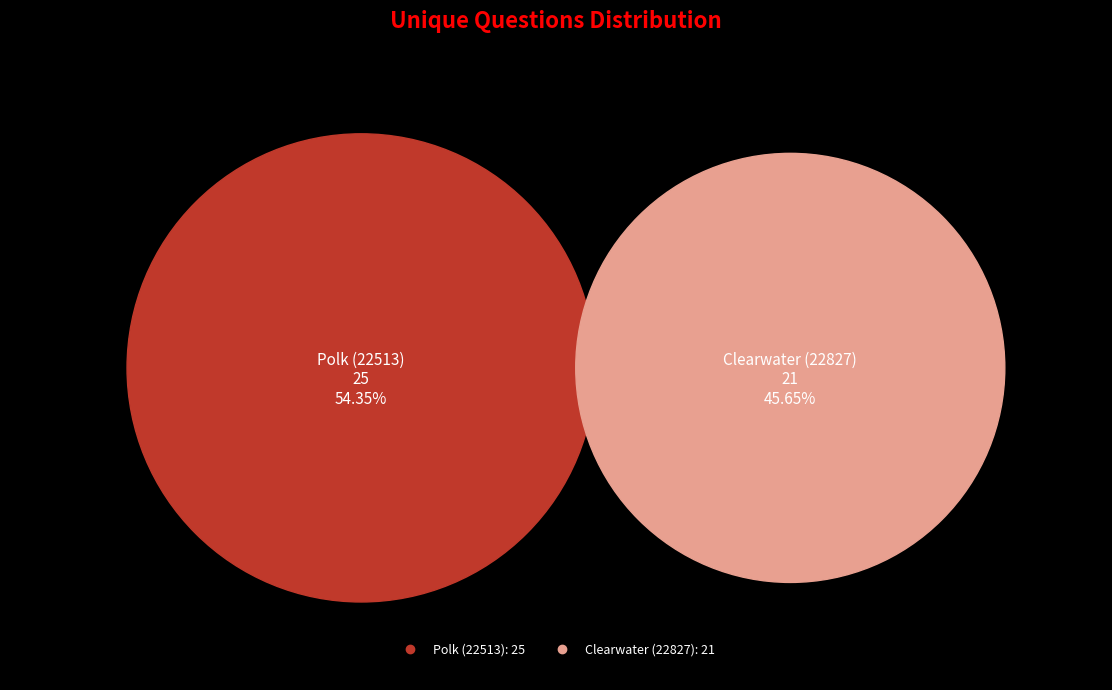

The Clearwater (22827) slice represents 40% of the pie. True or false?

False